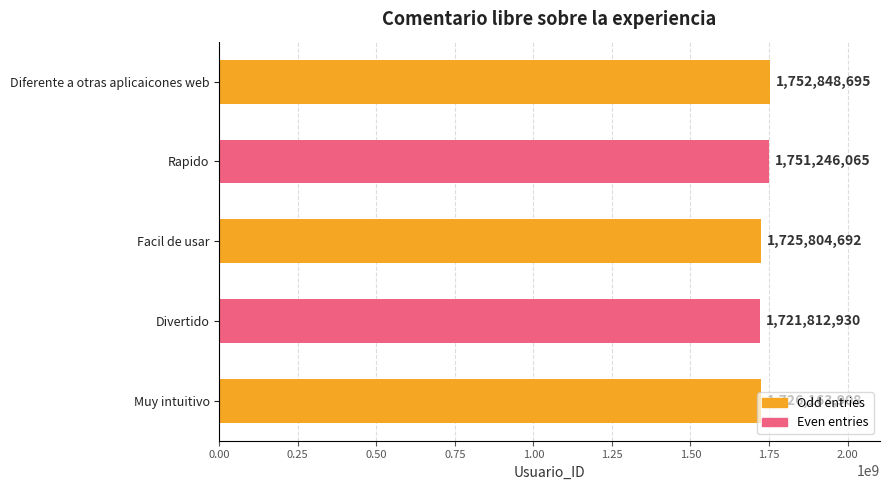

Count the number of data series in this chart.

1